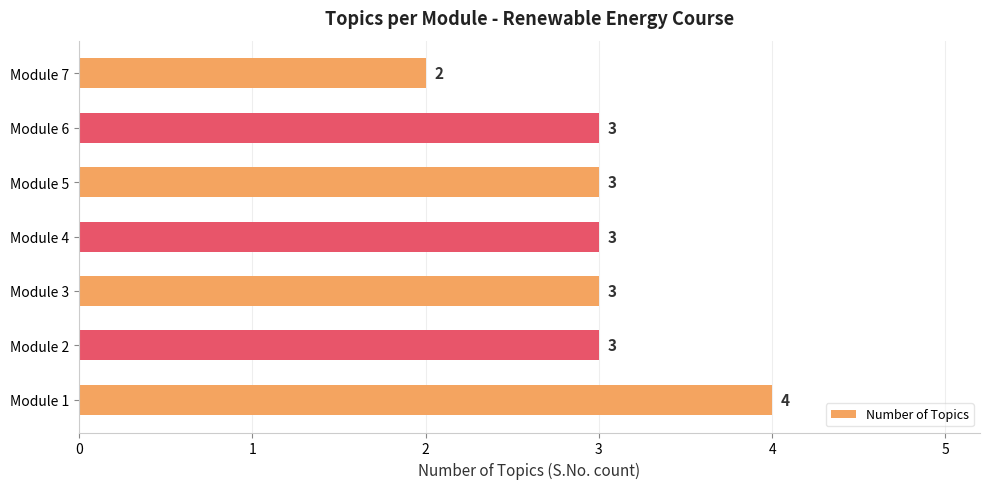

How many values are between 3 and 4?

6